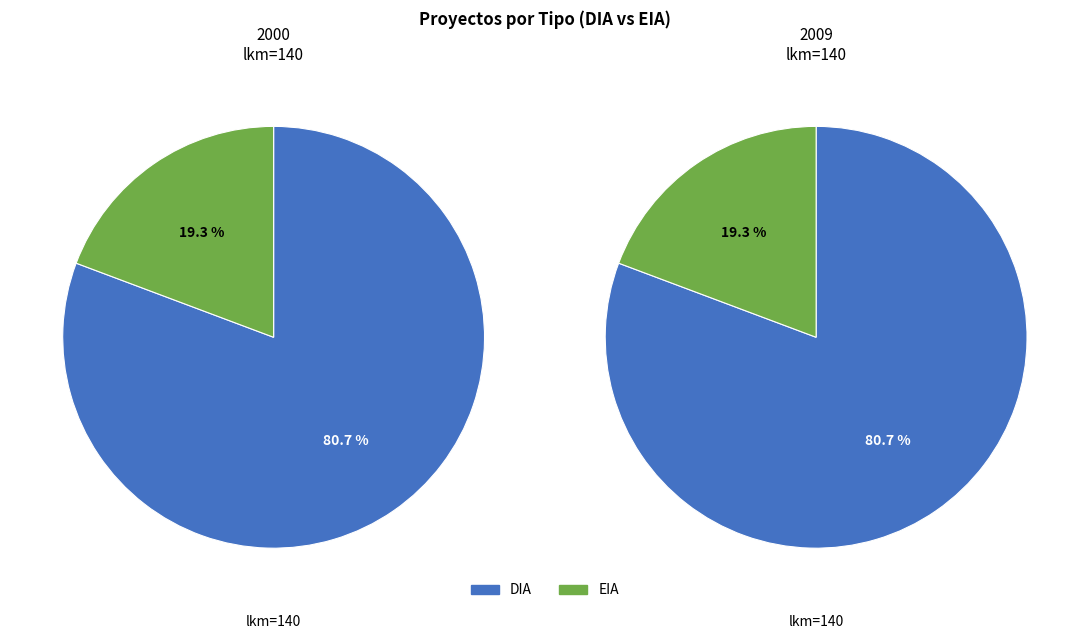

Combined, do EIA and DIA account for over 50%?

Yes